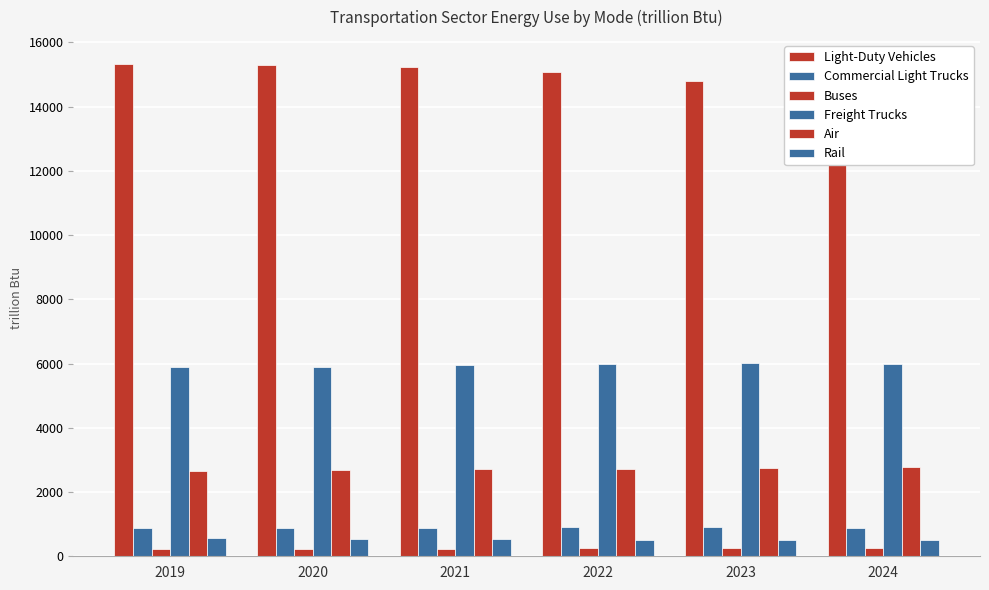

Between 2022 and 2019, which is larger?

2019